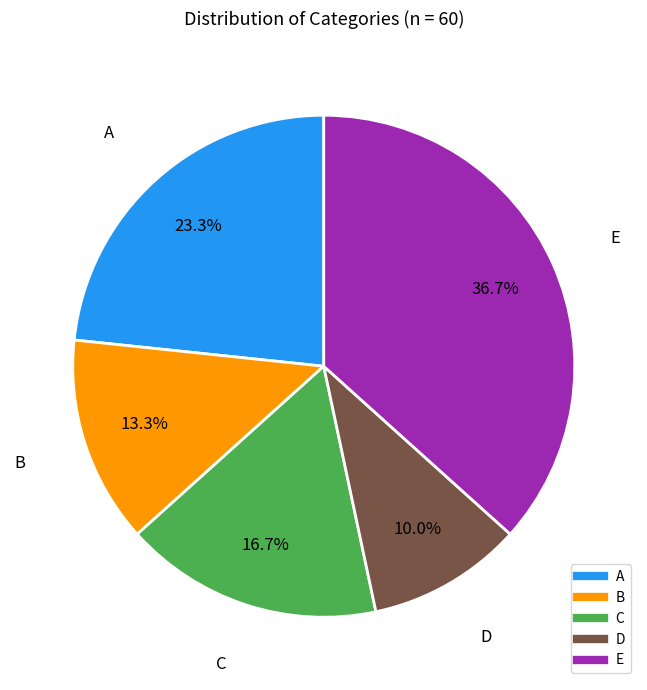

True or false: E accounts for 43% of the total.

False